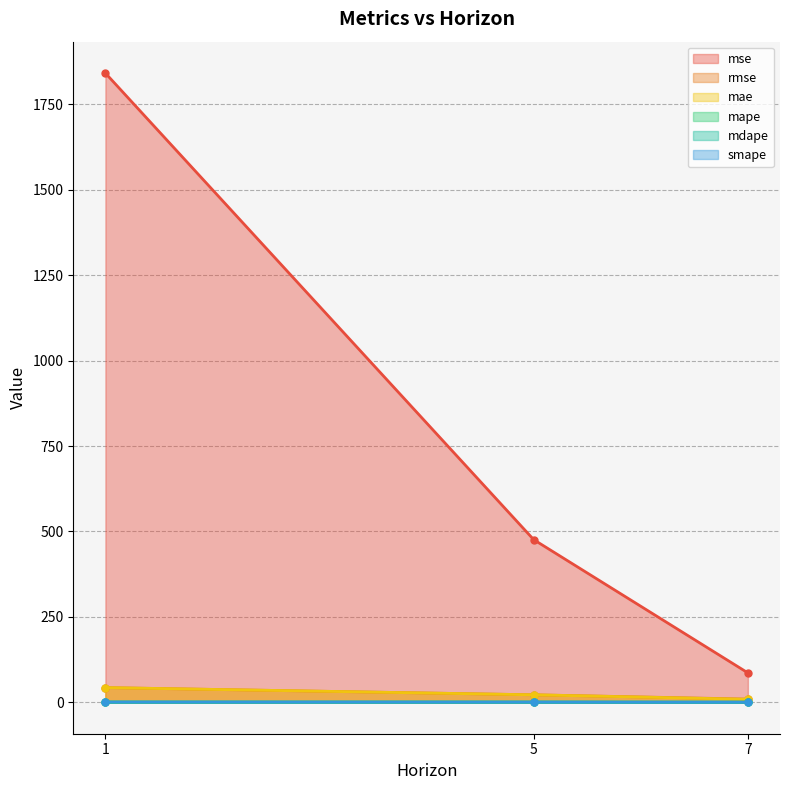

List the series in order of their peak value, highest first.

mse, rmse, mae, smape, mape, mdape